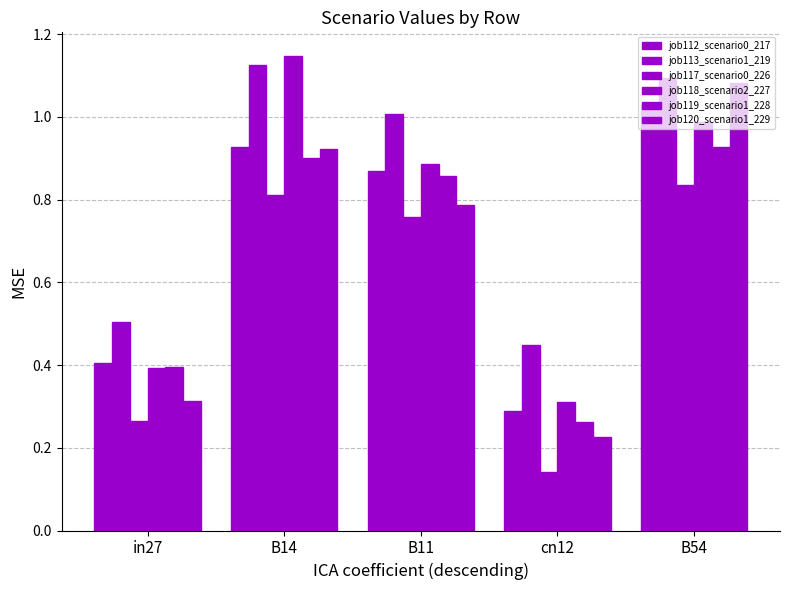

How many categories are shown in the chart?

5